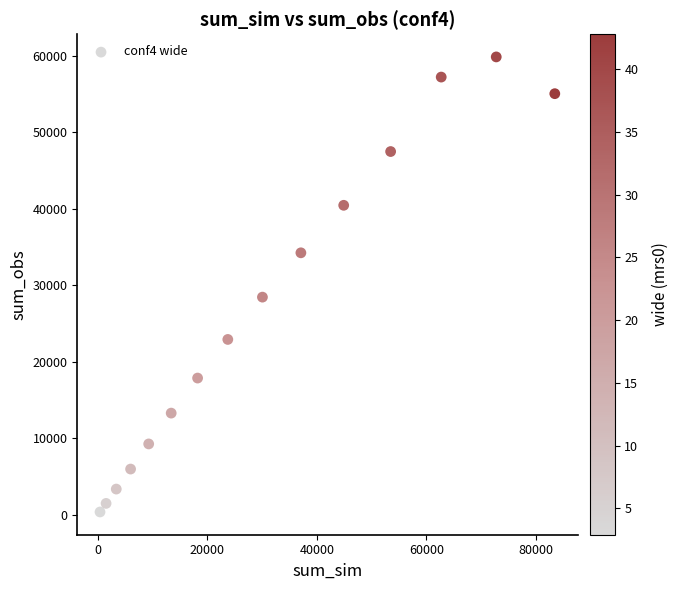

What Y value in the scatter plot is closest to 30116?

28457.3